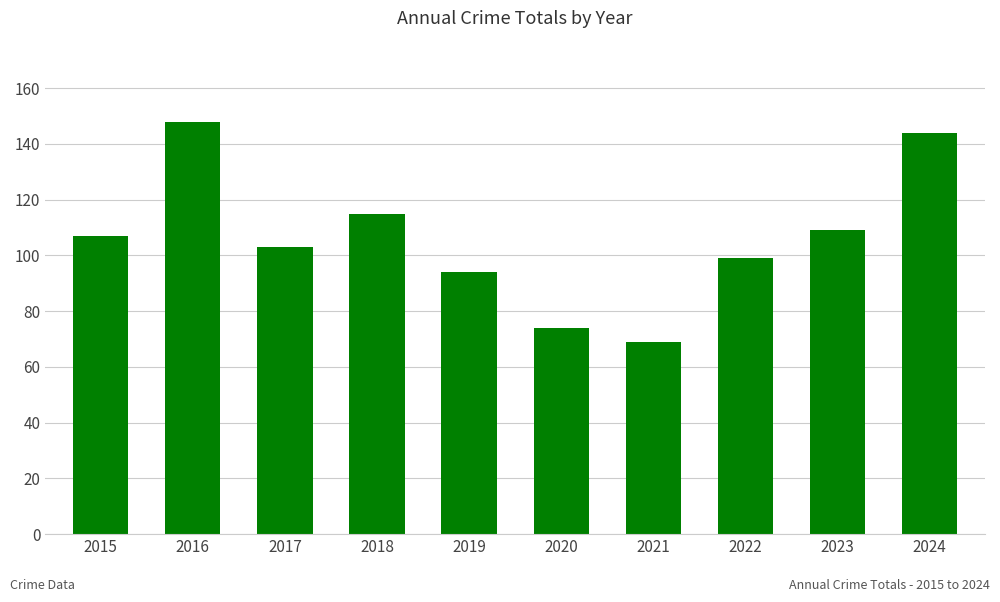

Rank the categories by value from highest to lowest.

2016, 2024, 2018, 2023, 2015, 2017, 2022, 2019, 2020, 2021